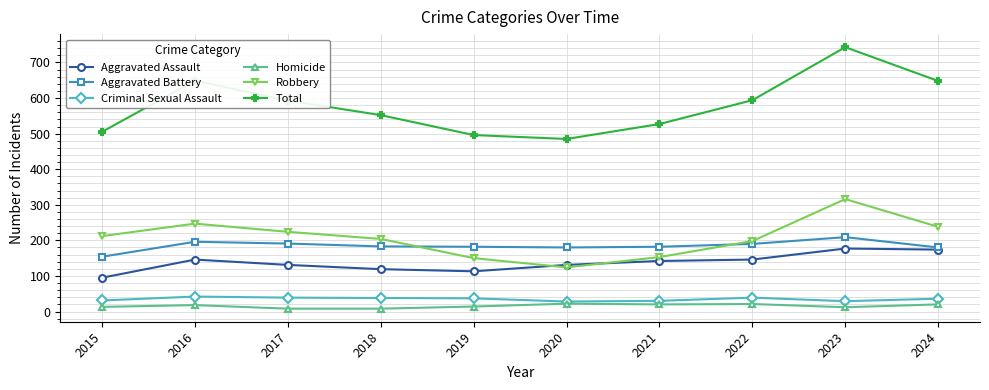

Is the value of Robbery at 2021 greater than the value of Homicide at 2024?

Yes